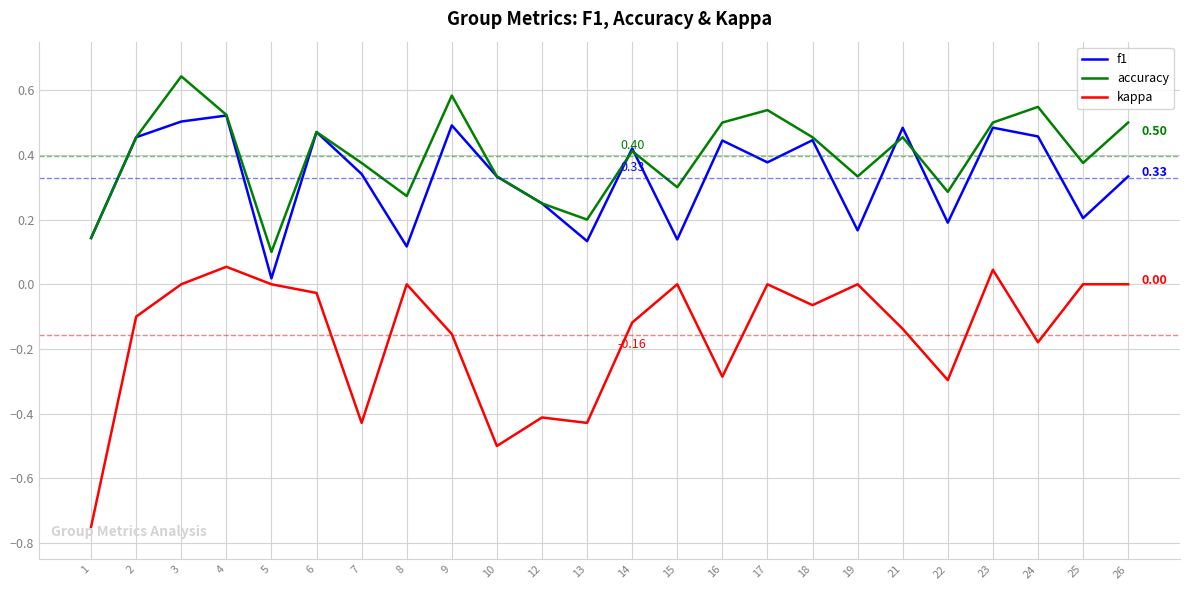

In accuracy, how many points are higher than both neighbors (excluding endpoints)?

7